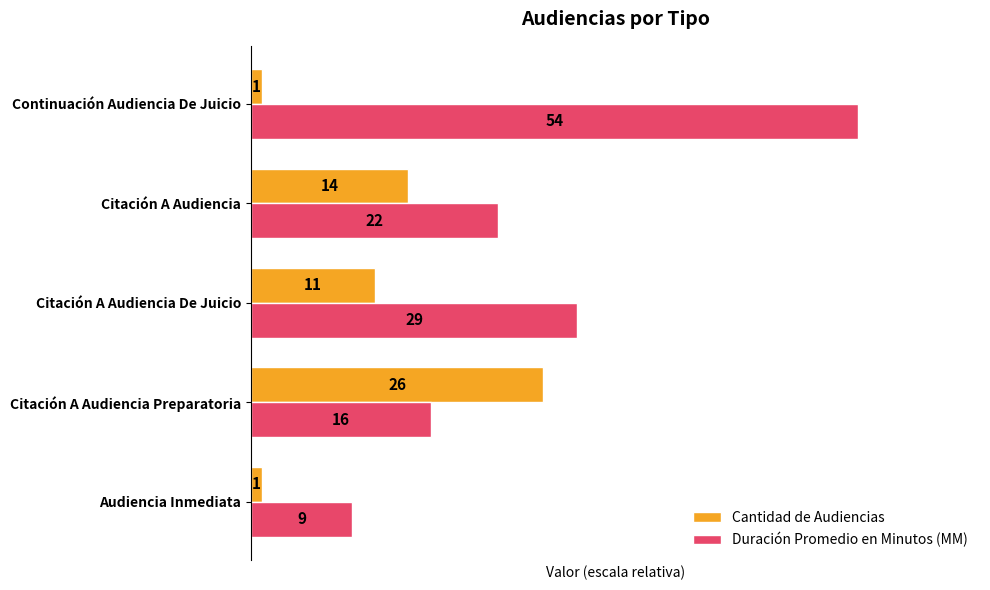

Rank the series by their average value, from lowest to highest.

Cantidad de Audiencias, Duración Promedio en Minutos (MM)